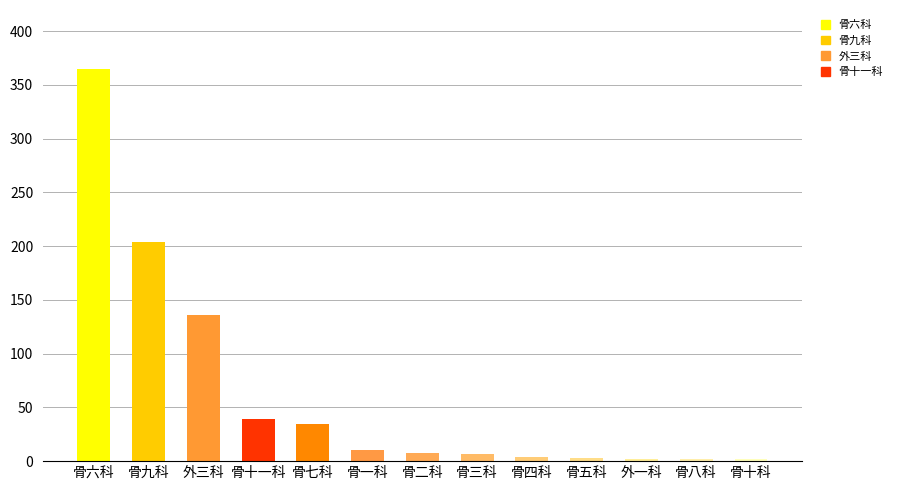

At which label does the data first exceed 8?

骨六科